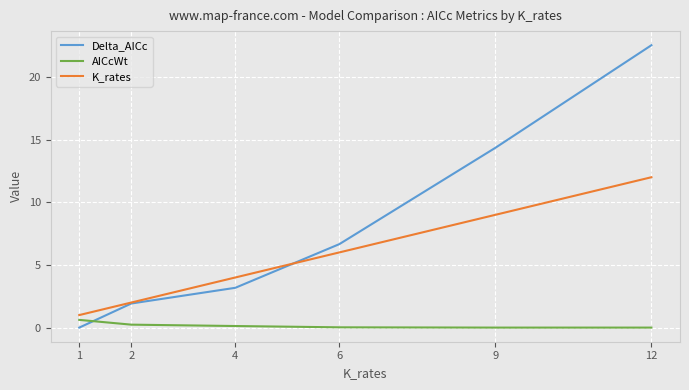

List the labels in order of Delta_AICc value, smallest first.

1, 2, 4, 6, 9, 12